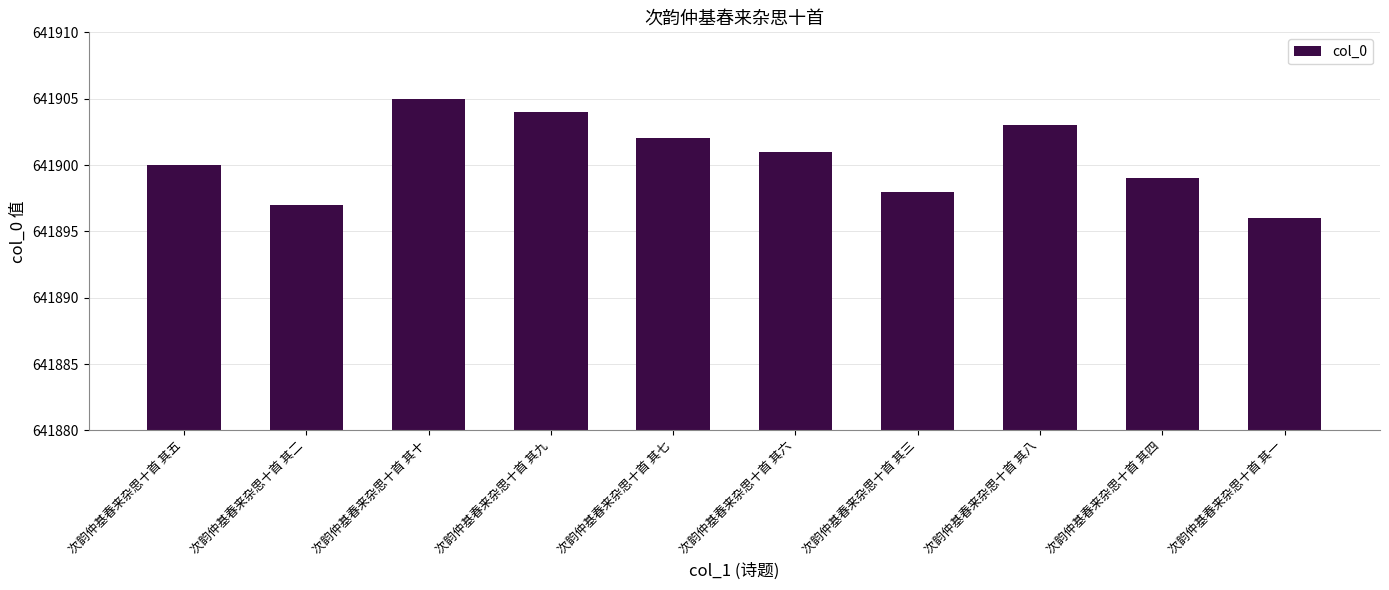

What is the value of the 3rd bar from the left?

641905